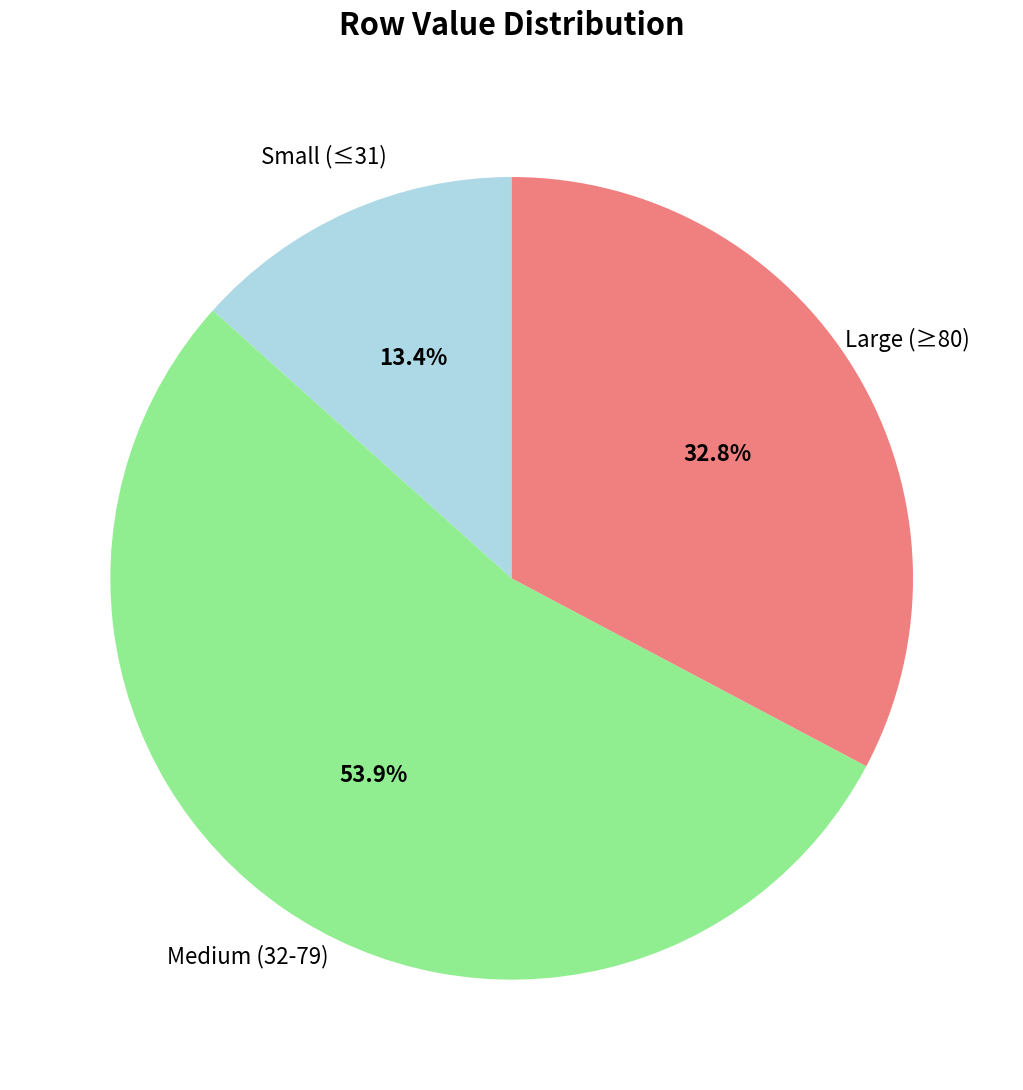

Which has a higher value, Small (≤31) or Large (≥80)?

Large (≥80)